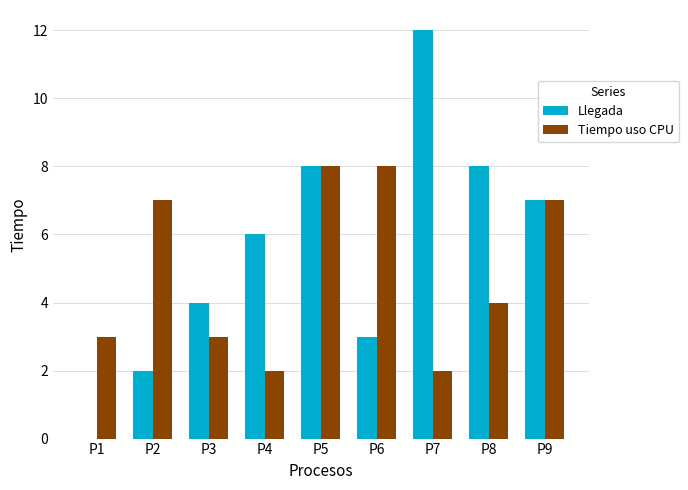

What is the sum of all Llegada values?

50